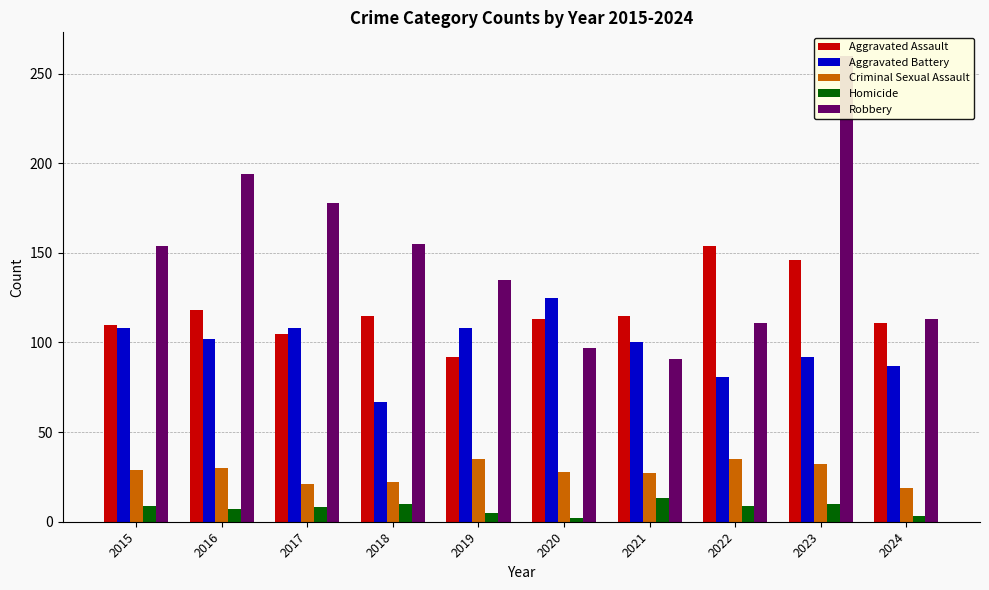

How many data points in Aggravated Assault are less than 115?

5